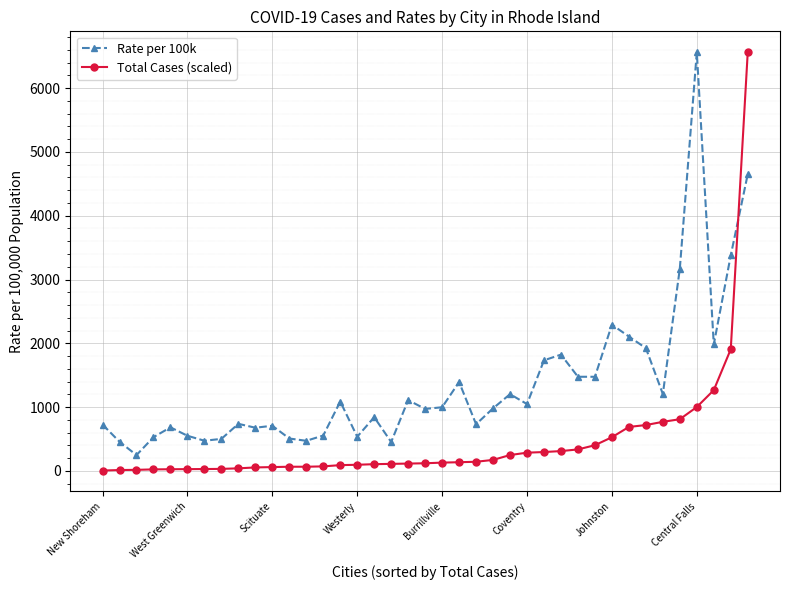

Which series has the largest total across all categories?

Rate per 100k